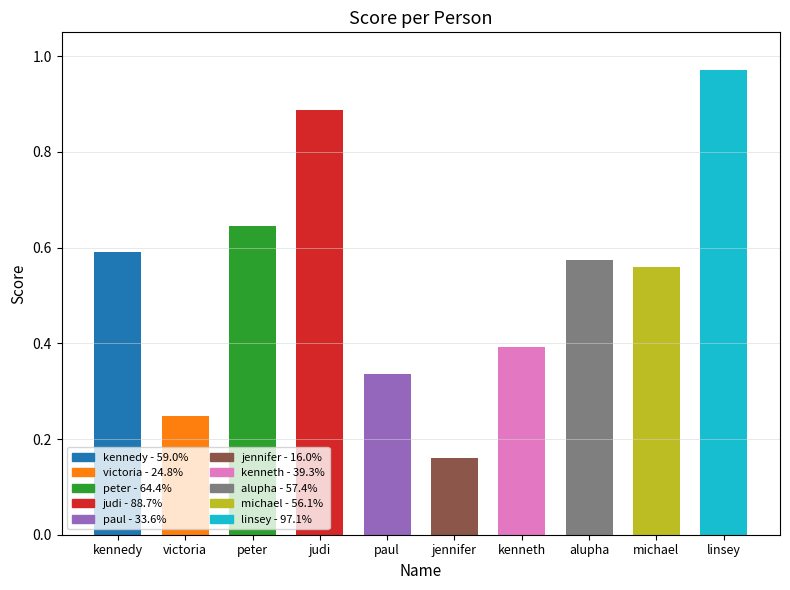

What is the label of the 1st bar from the left?

kennedy